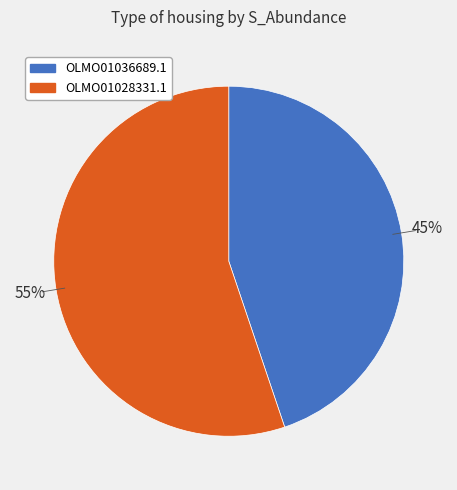

How many segments does this pie chart have?

2